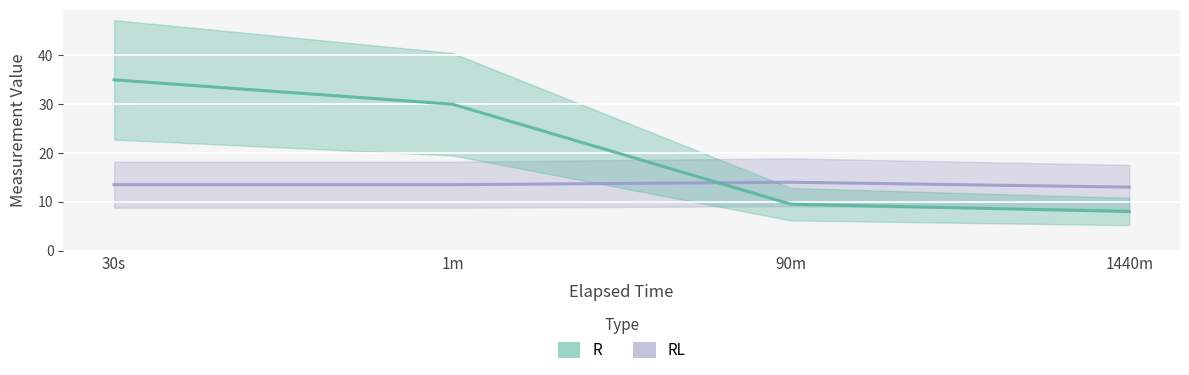

What is the greatest value displayed?

35.0